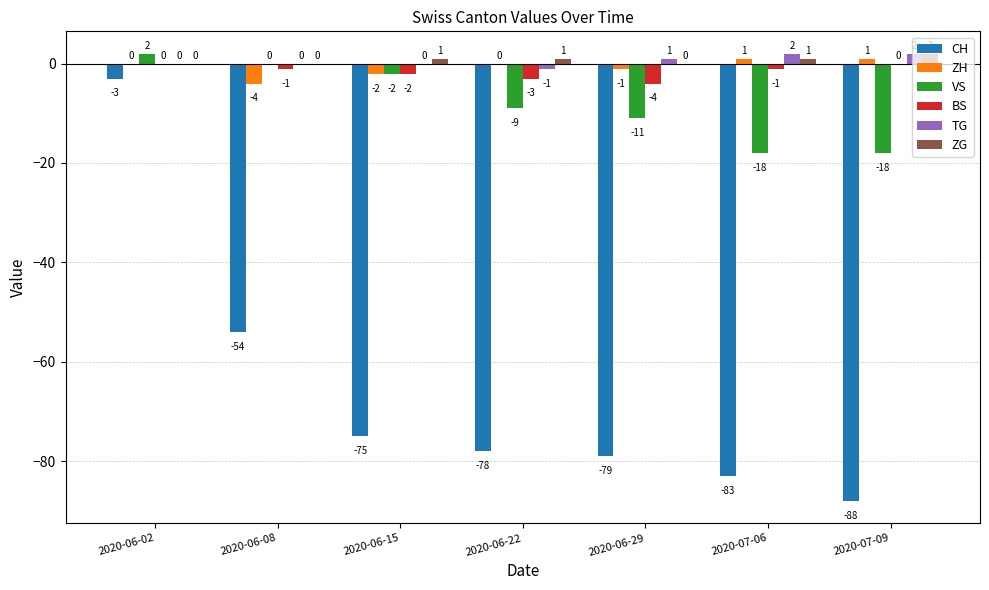

Is the value of ZG at 2020-06-22 greater than the value of BS at 2020-06-15?

Yes